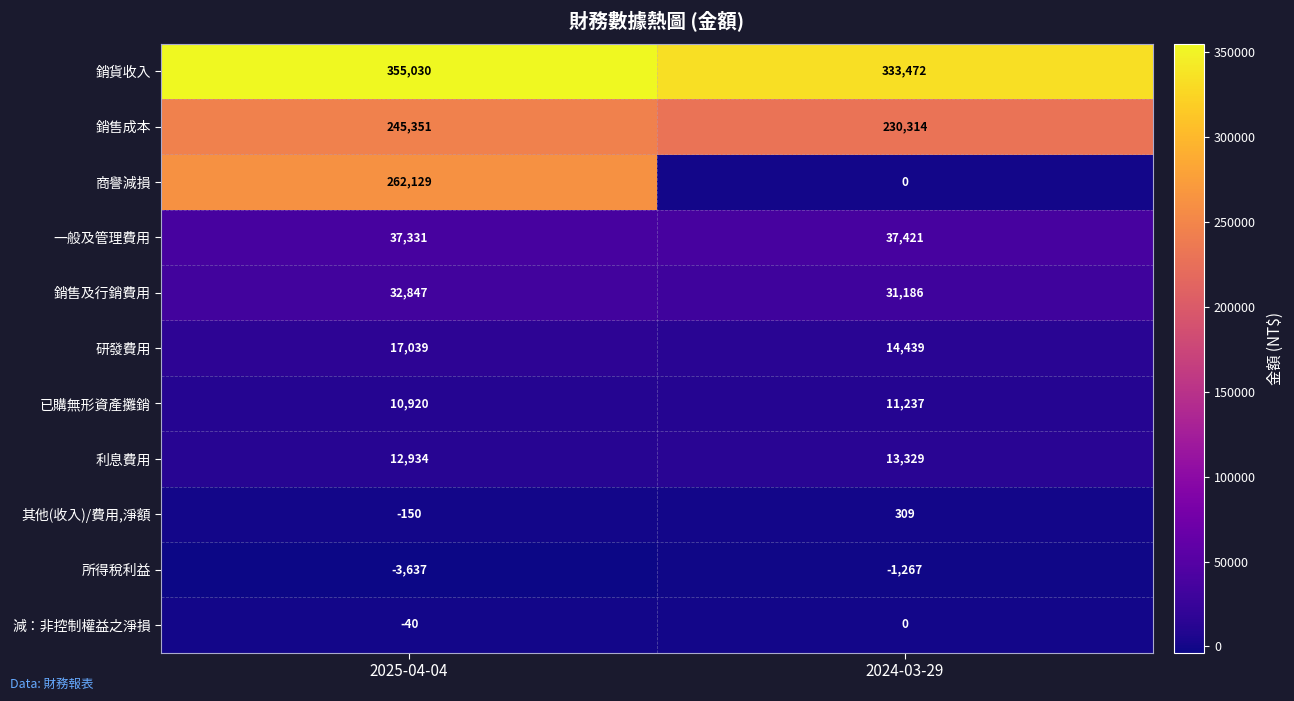

Which series has the largest range (max minus min)?

商譽減損